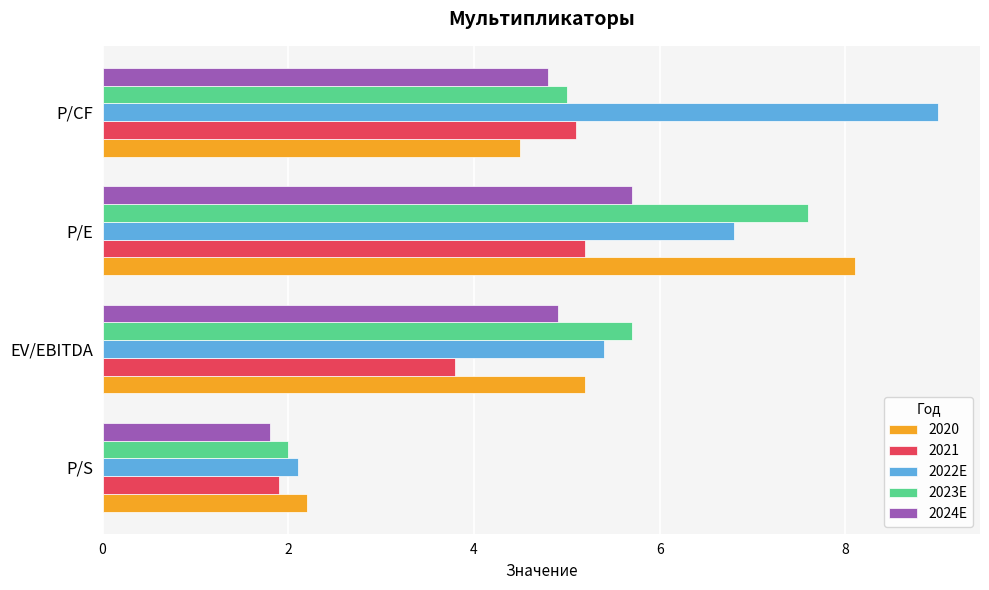

How many values in the 2024E series are below 4?

1